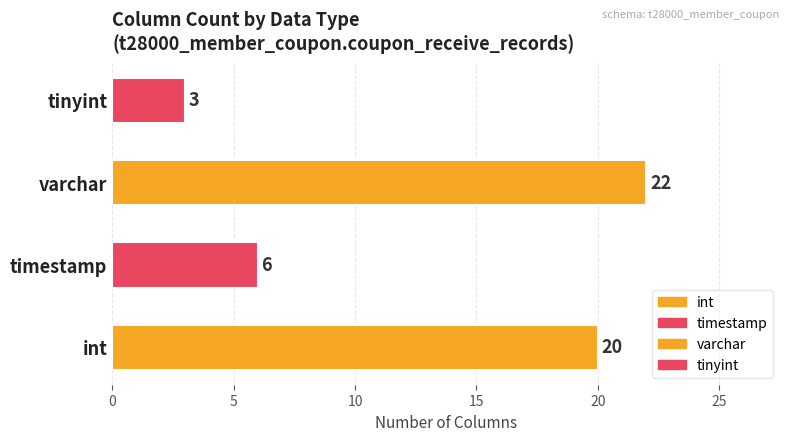

How many data points does each series have?

4